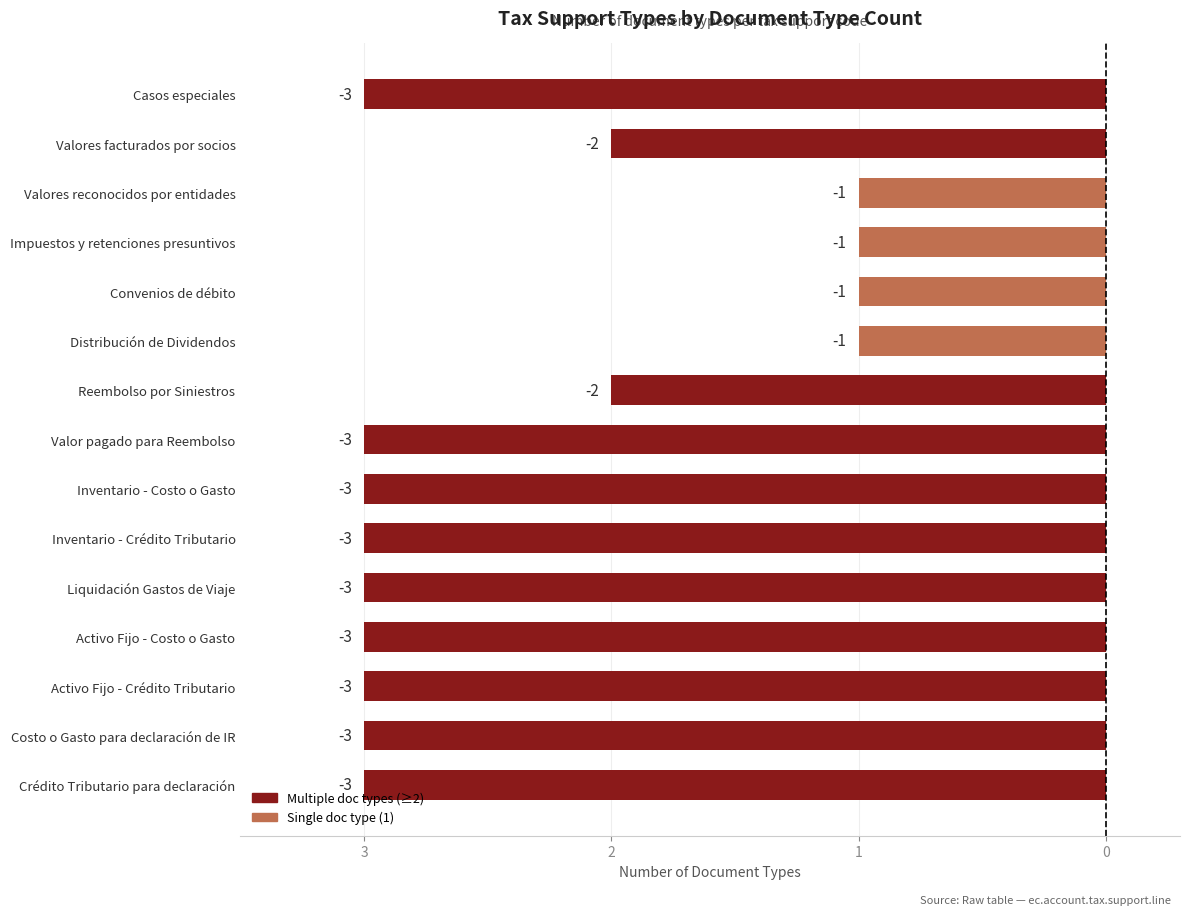

How many data points does each series have?

15